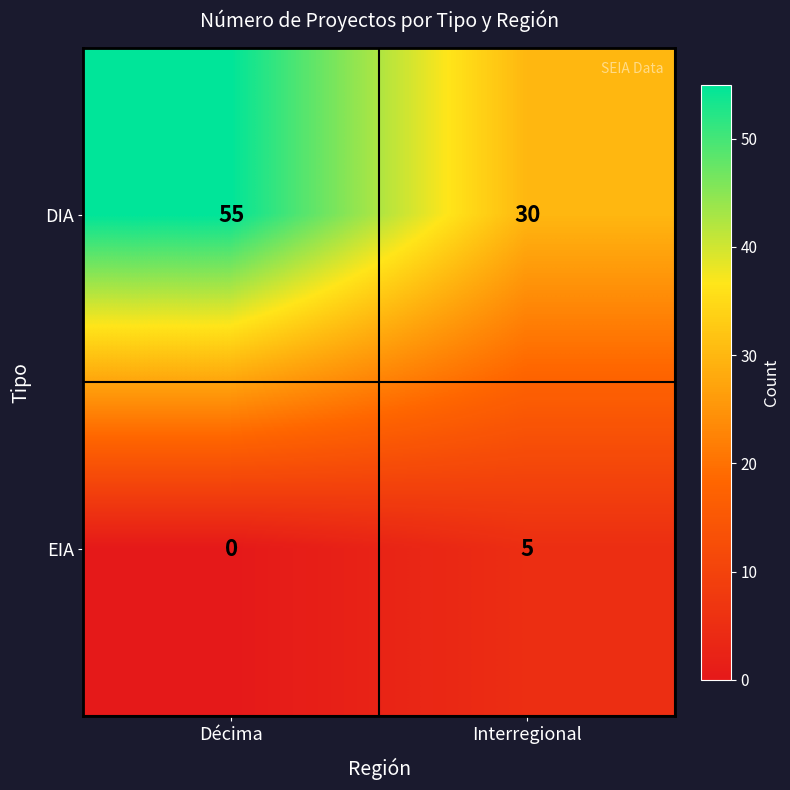

What is the sum of the EIA values at Décima and Interregional?

5